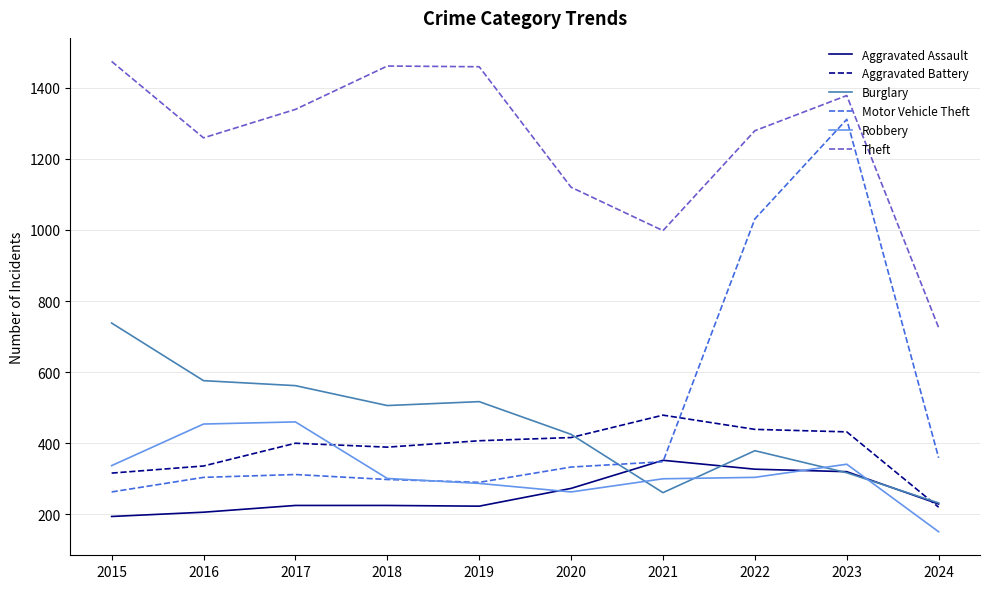

What is the spread (max minus min) of values at 2021?

737